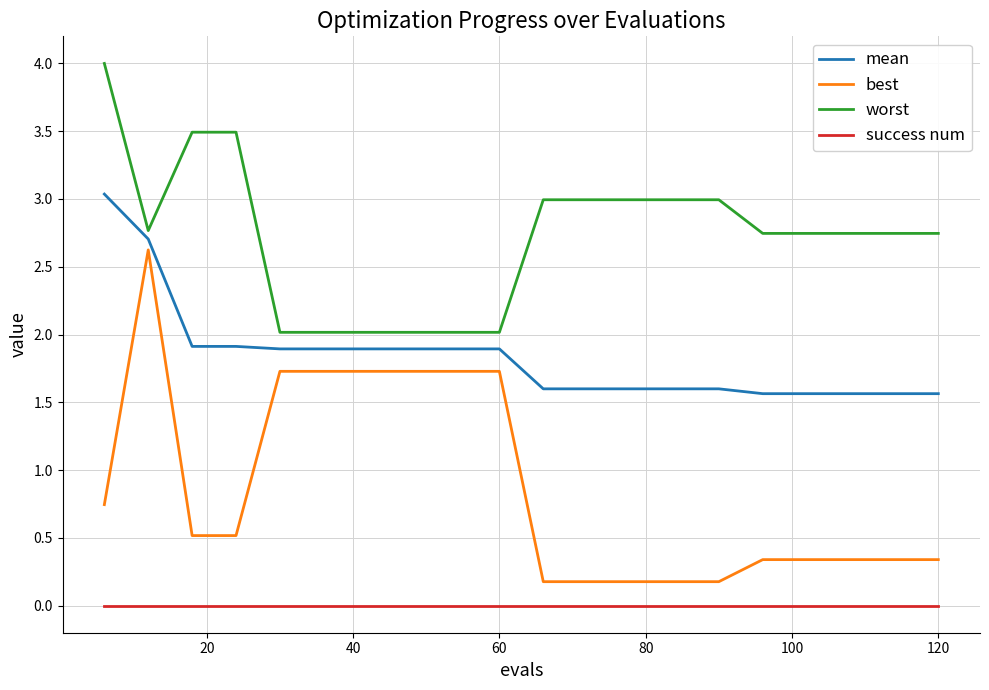

Which series has the largest range (max minus min)?

best